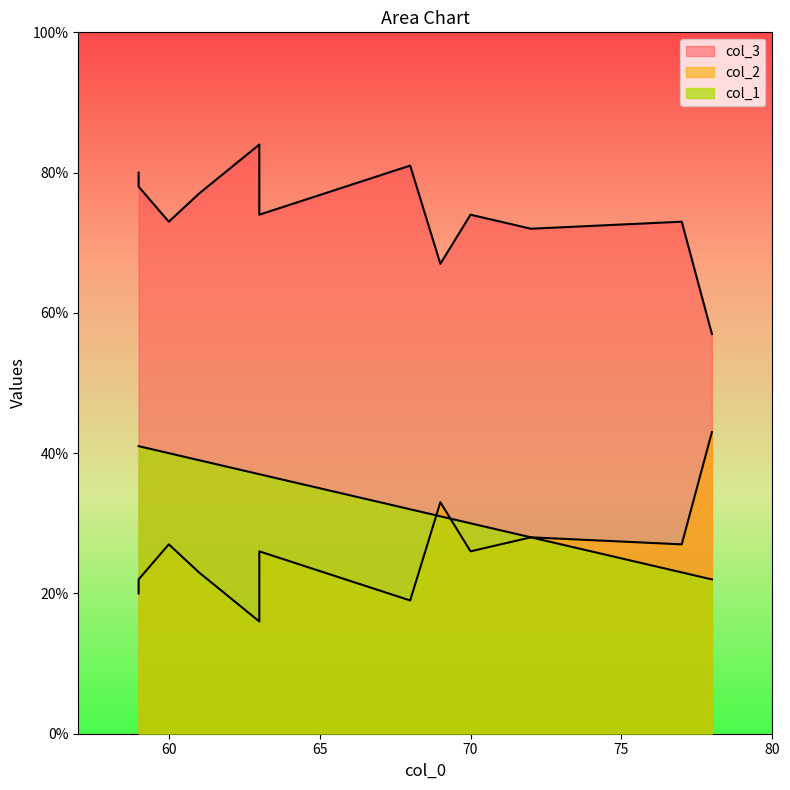

Where is col_2 nearest to the value 29?

7